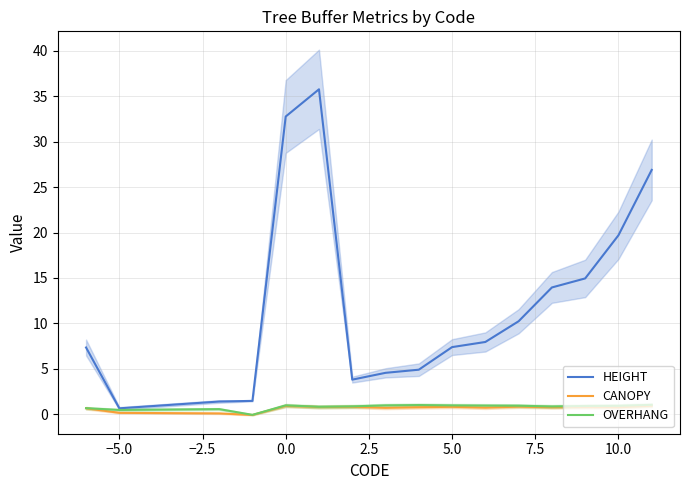

How many data points does each series have?

16